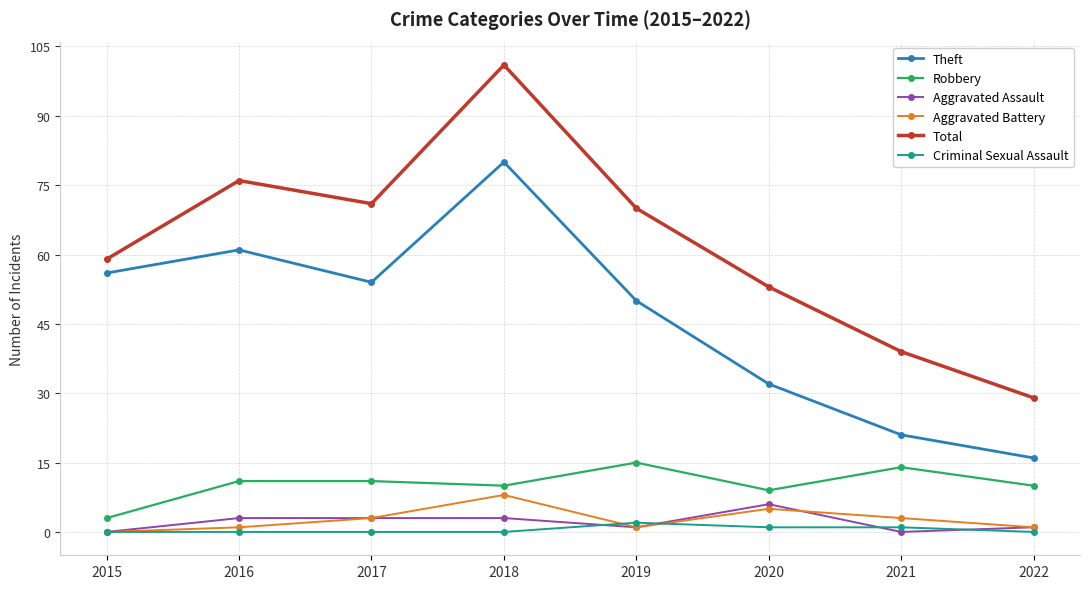

Between 2021 and 2022, which series saw the biggest shift?

Total